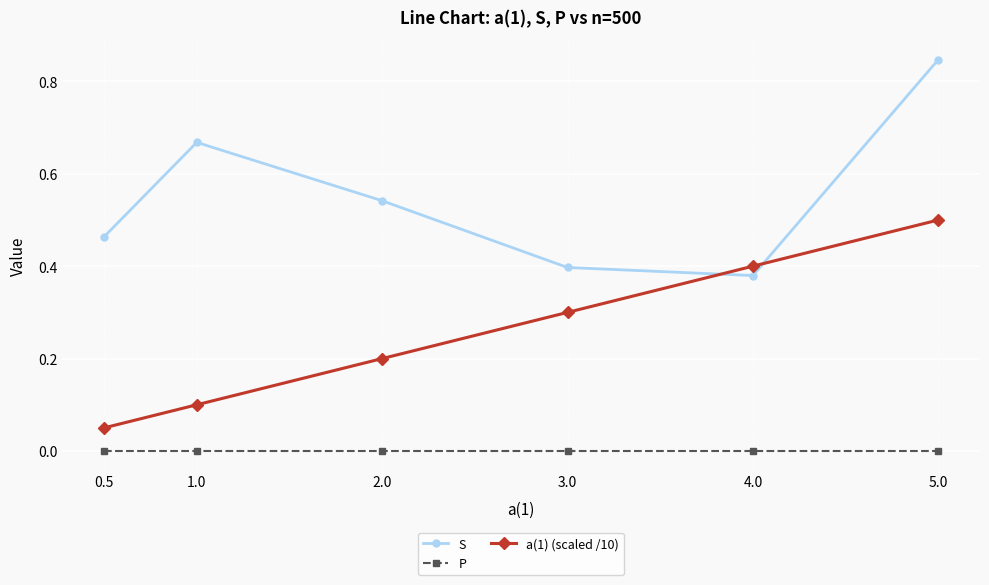

What are all the series names shown in the legend?

S, P, a(1) (scaled /10)